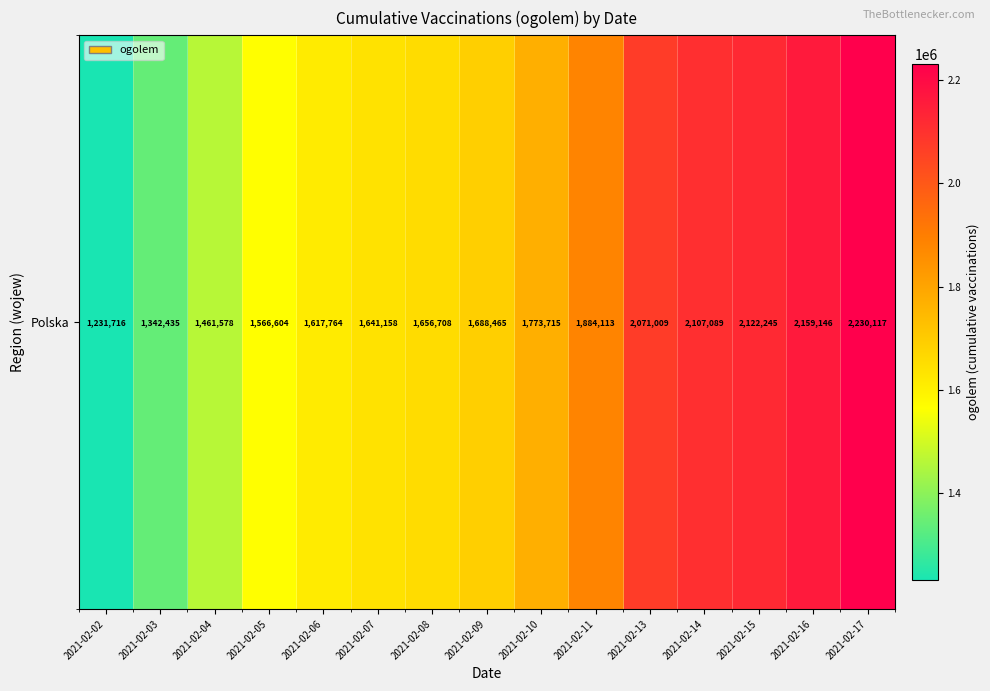

What is the average value?

1770257